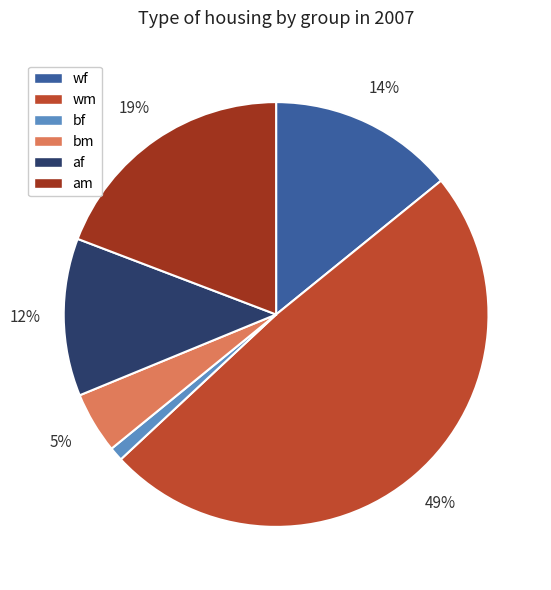

Approximately how many times larger is the value at wf compared to am?

0.7